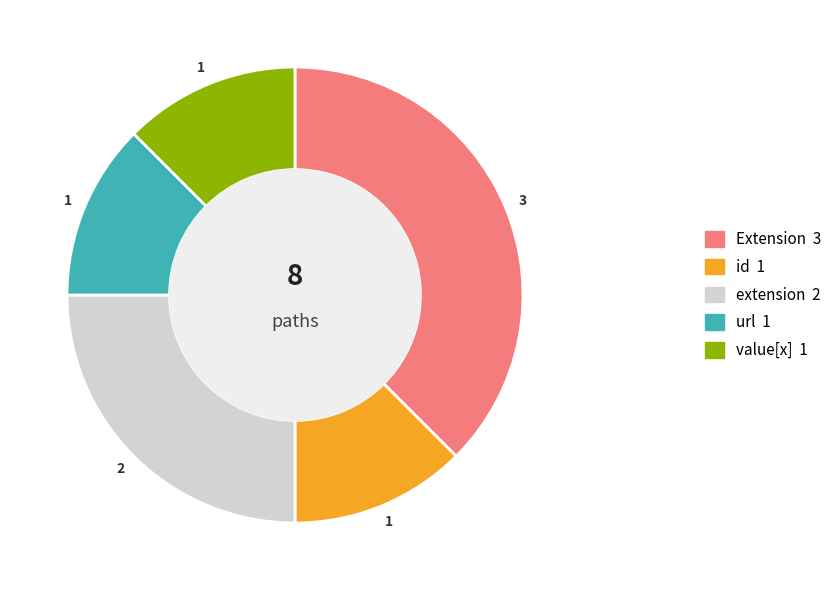

Does any single category account for the majority?

No